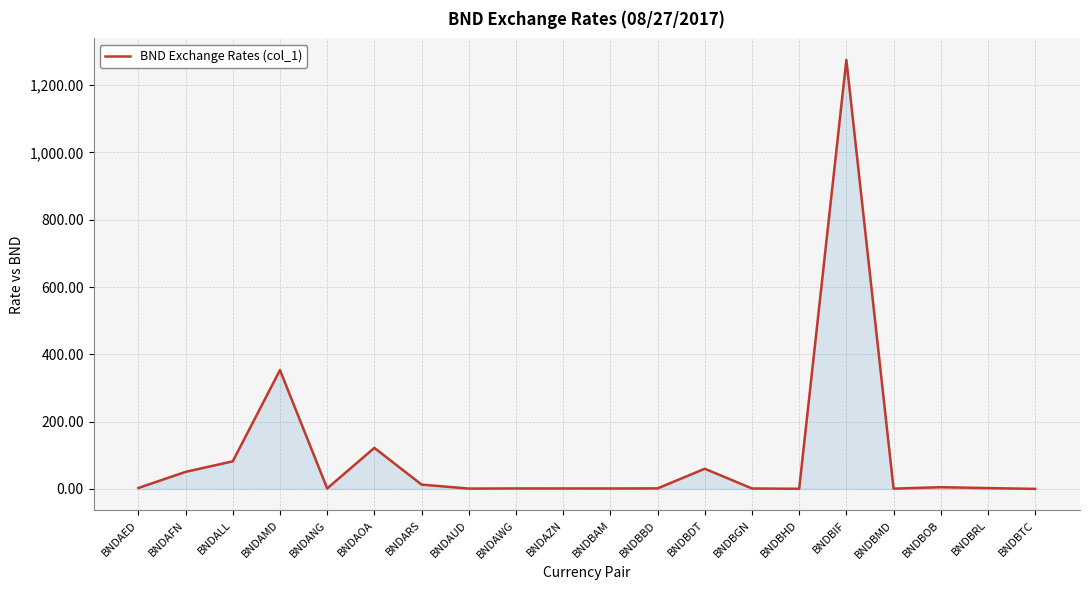

At which category does the data reach its first local peak?

BNDAMD